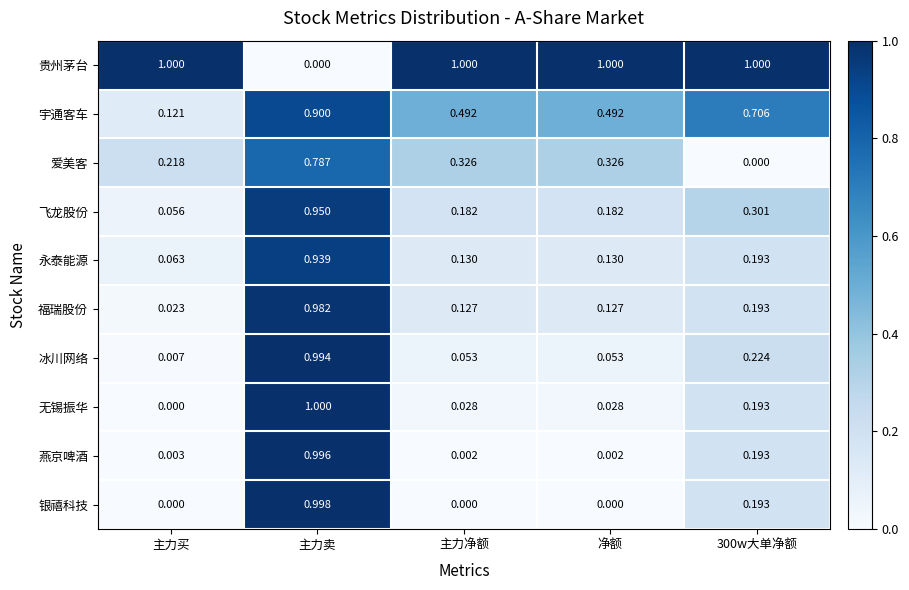

At which label does 银禧科技 reach its peak?

主力卖